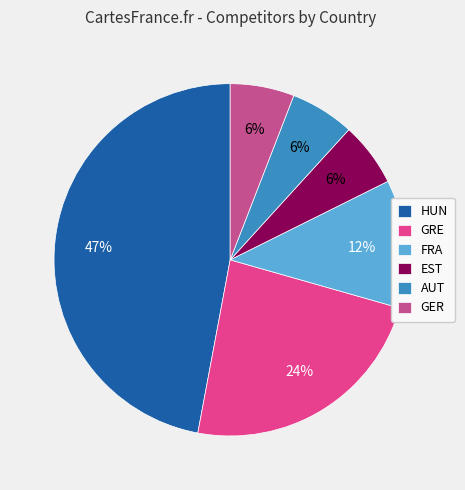

Is FRA the majority of the pie?

No